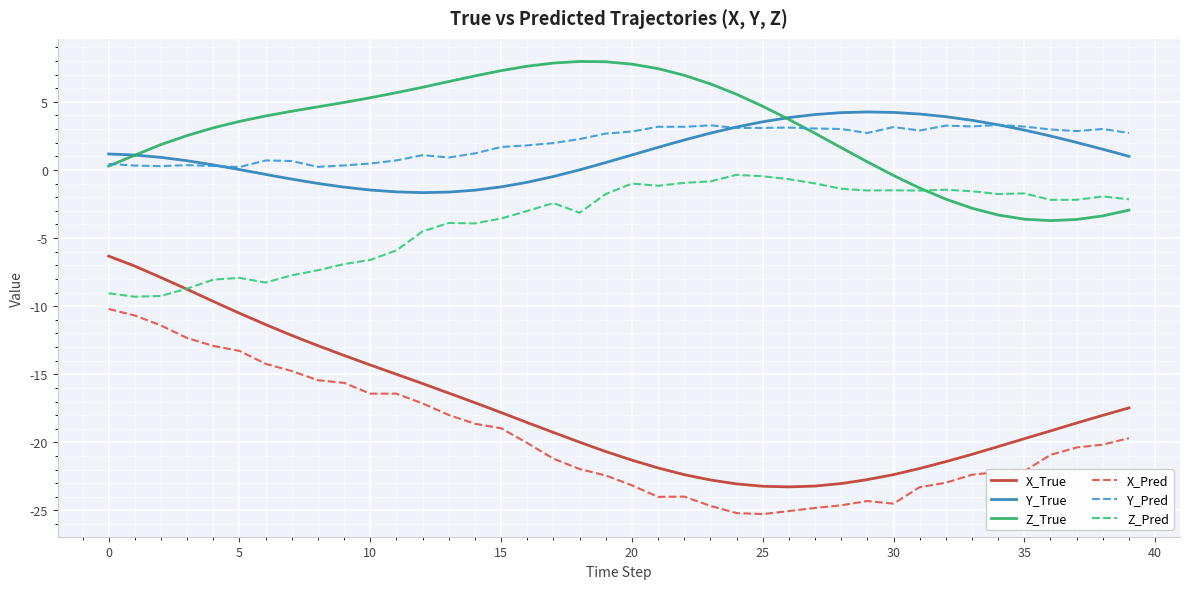

True or false: Z_True and X_True cross at least once.

False